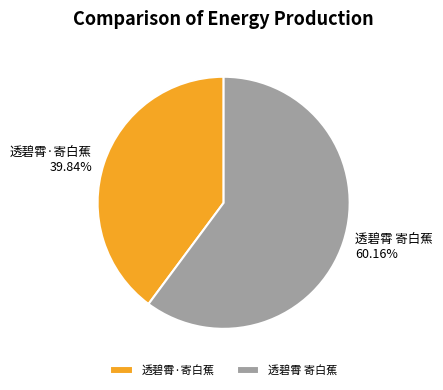

What portion of the pie excludes 透碧霄 寄白蕉?

39.8%